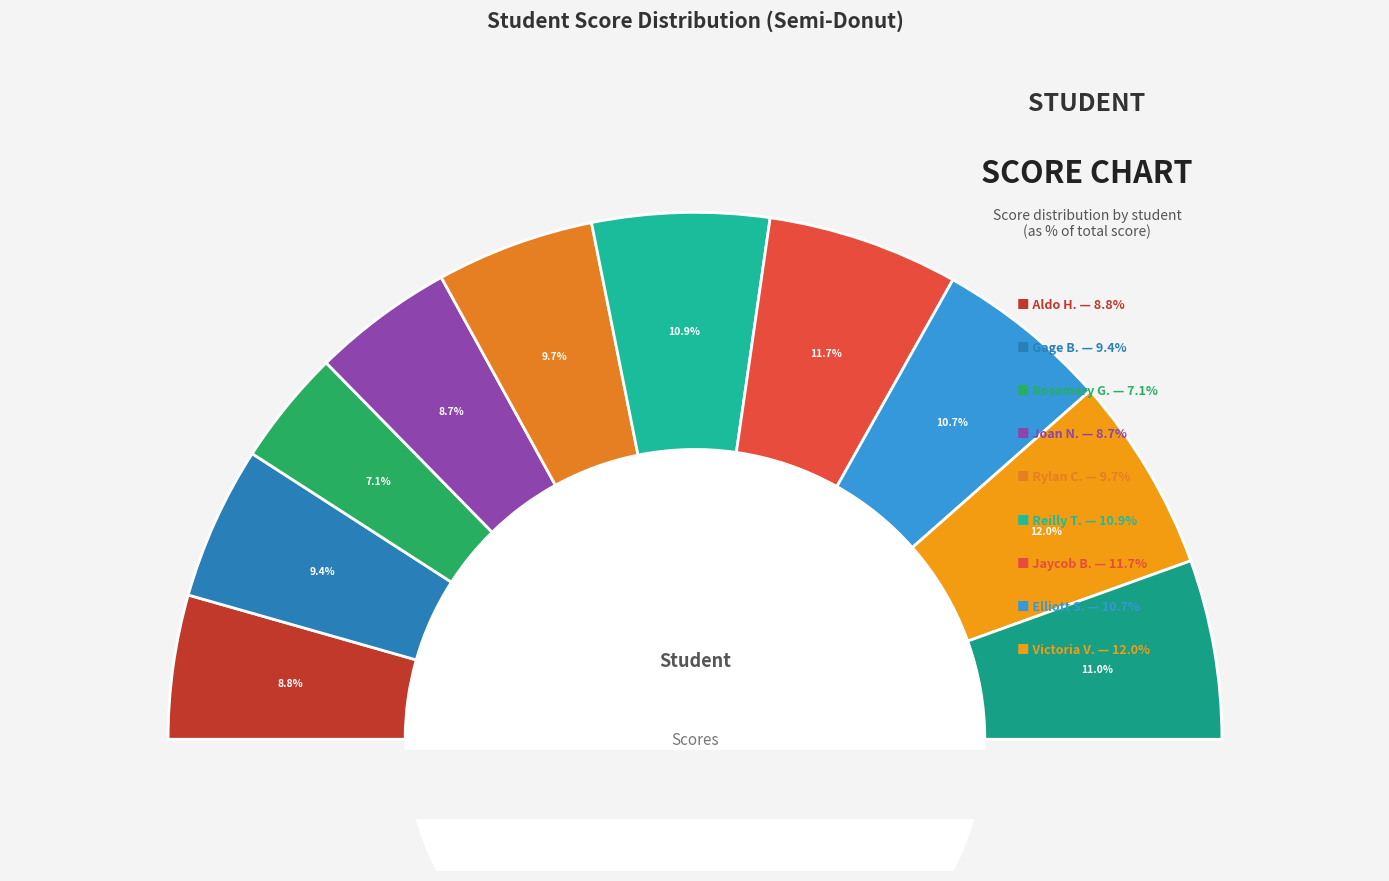

What percentage is the Gage Beall slice, to the nearest percent?

9%